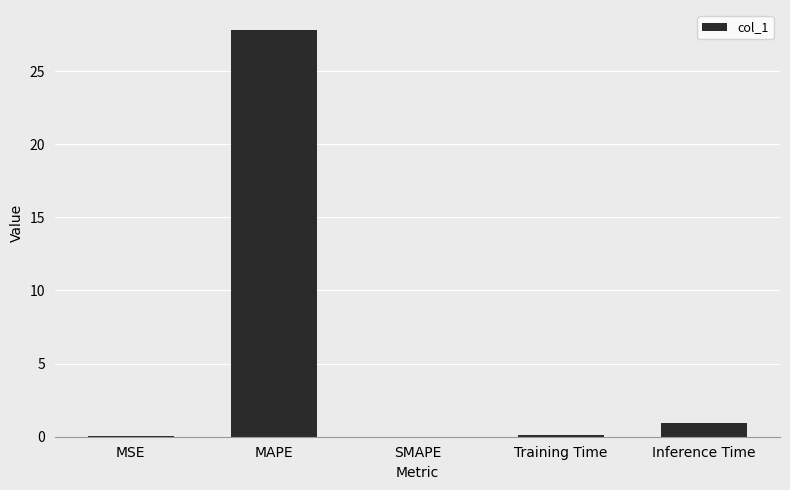

What is the difference between the values at MSE and MAPE?

27.8